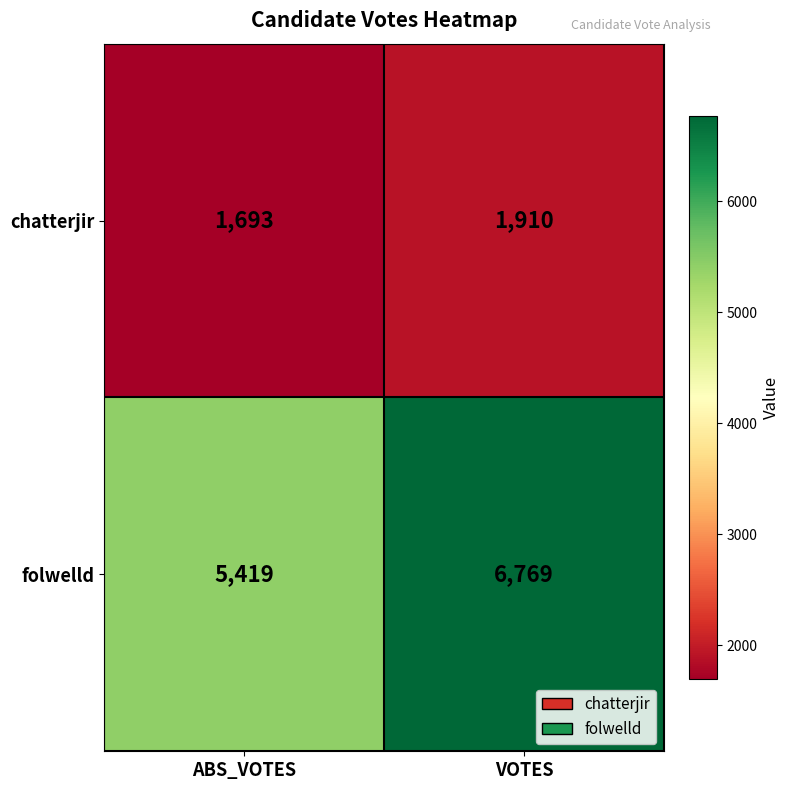

The folwelld series shows 6769 at VOTES. True or false?

True